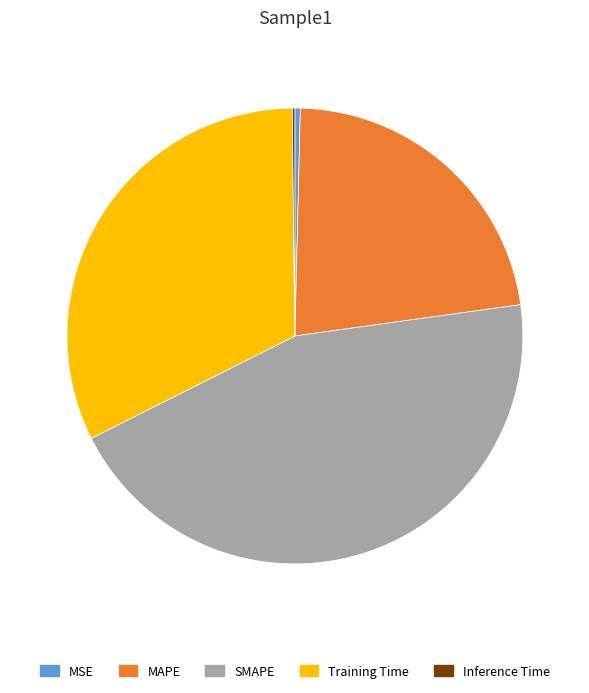

Approximately how many times larger is the value at SMAPE compared to Training Time?

1.4